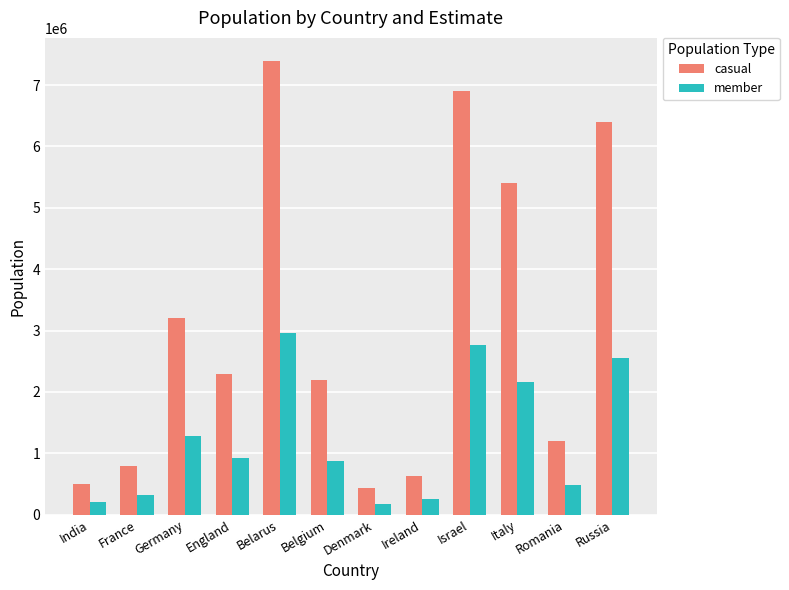

Which category has the highest value across all series?

Belarus